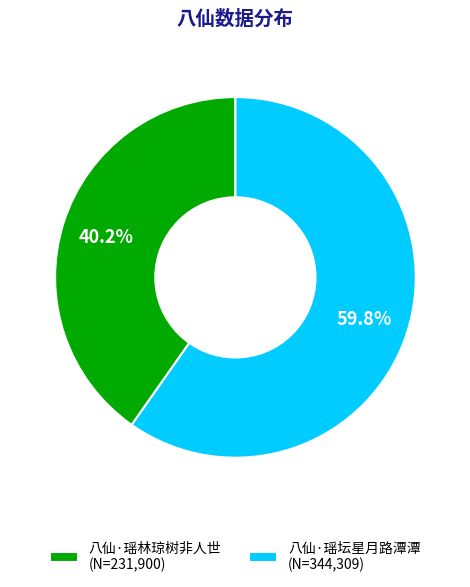

To the nearest percent, what portion does 八仙·瑶林琼树非人世 represent?

40%